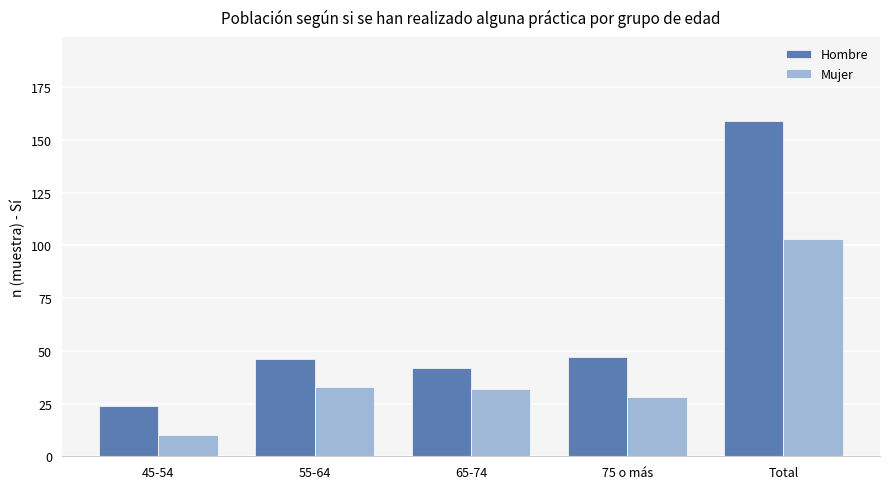

True or false: Hombre has a value of 24 at 45-54.

True